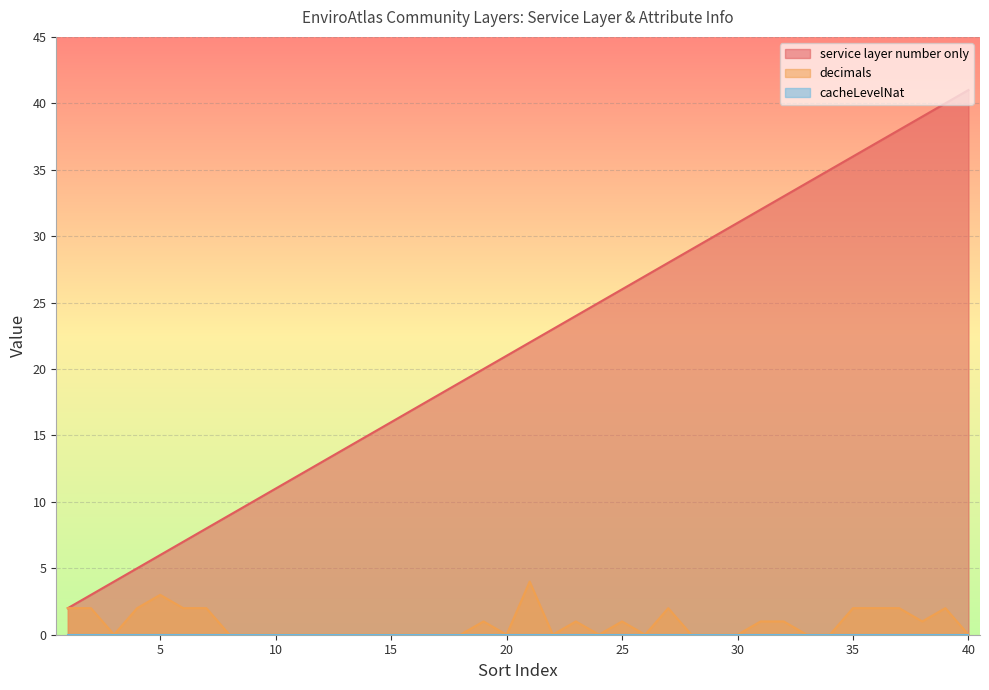

Which series has the largest range (max minus min)?

service layer number only